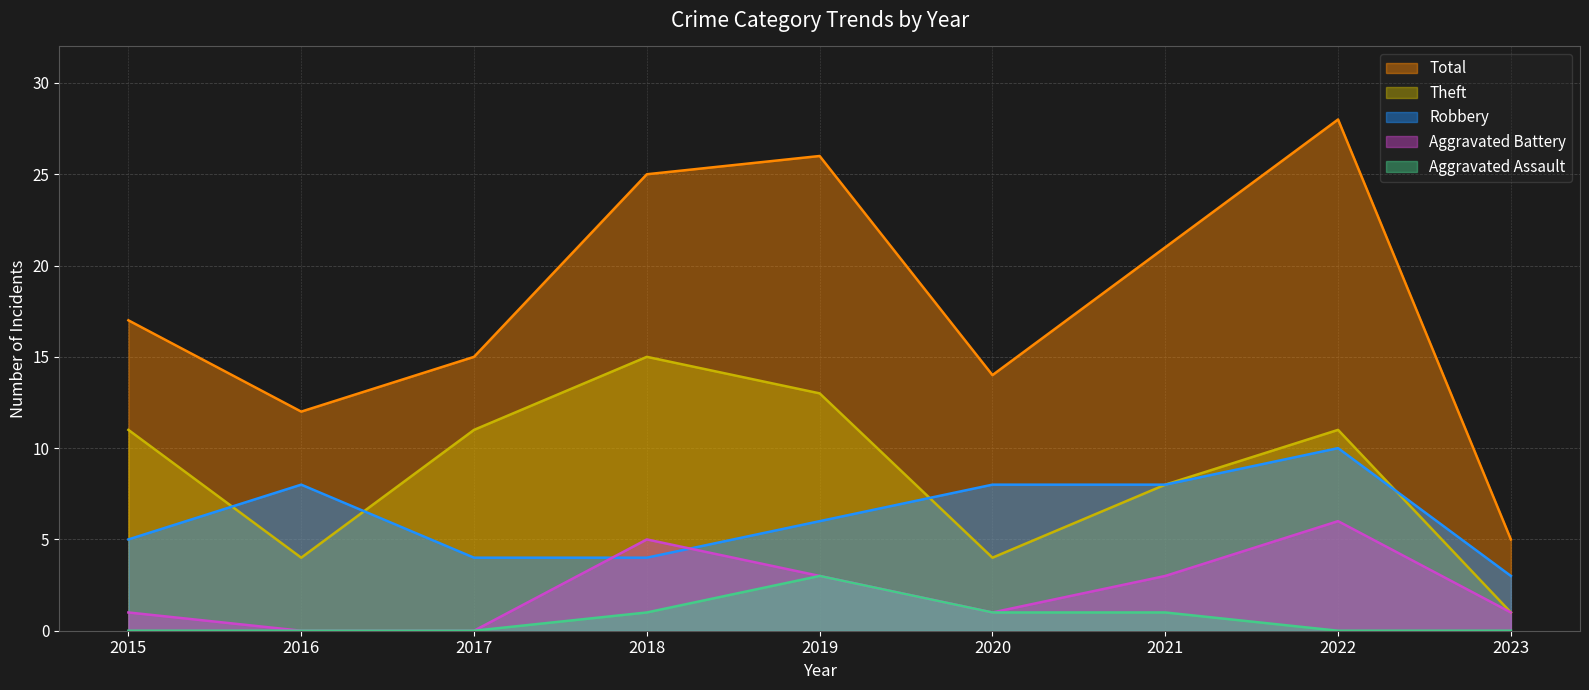

Which series ends up on top after the final intersection of Robbery and Theft?

Robbery